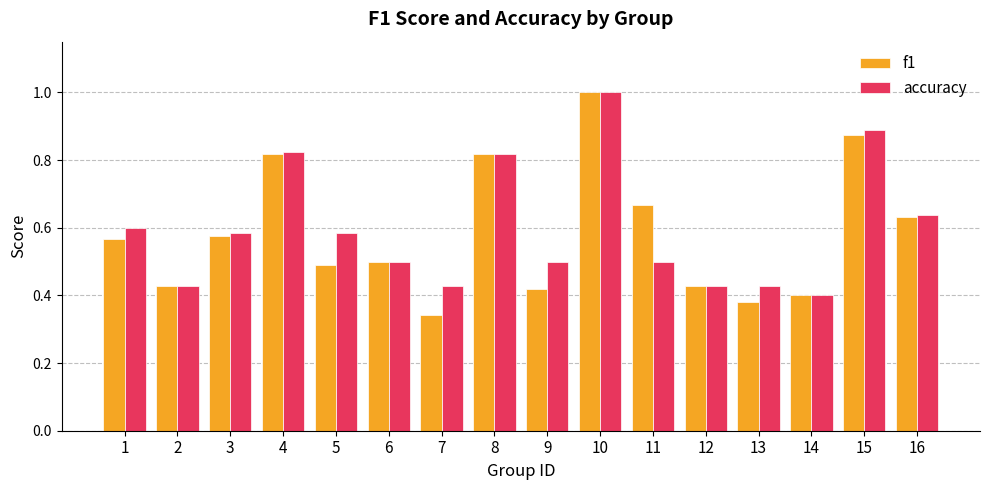

What is the difference between the second highest and second lowest values in the accuracy series?

0.5